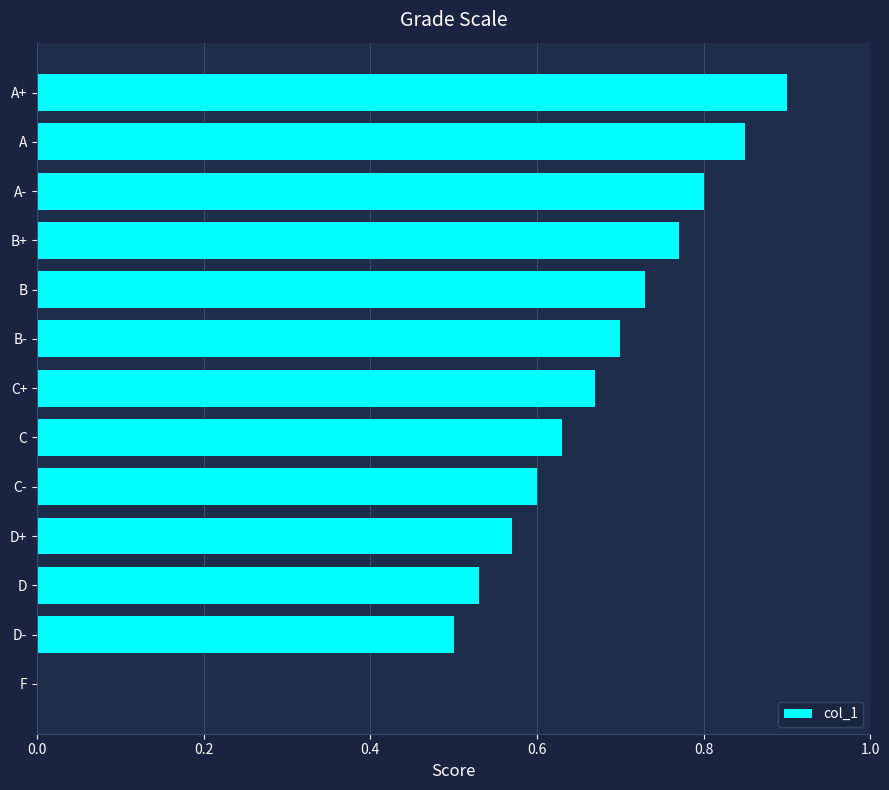

Count the number of data series in this chart.

1